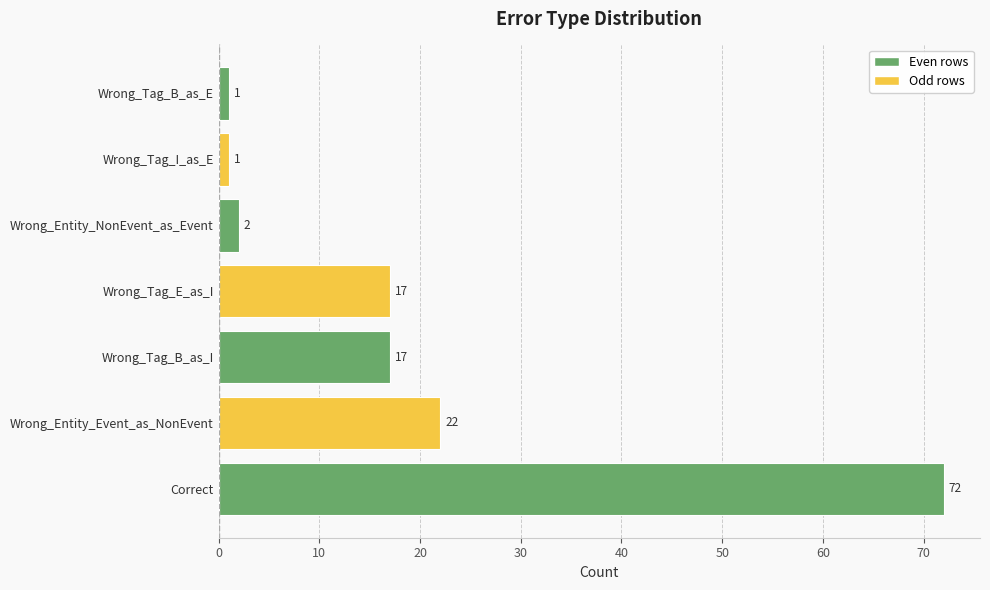

Reading bottom to top, what are all the values shown in this chart?

72	22	17	17	2	1	1